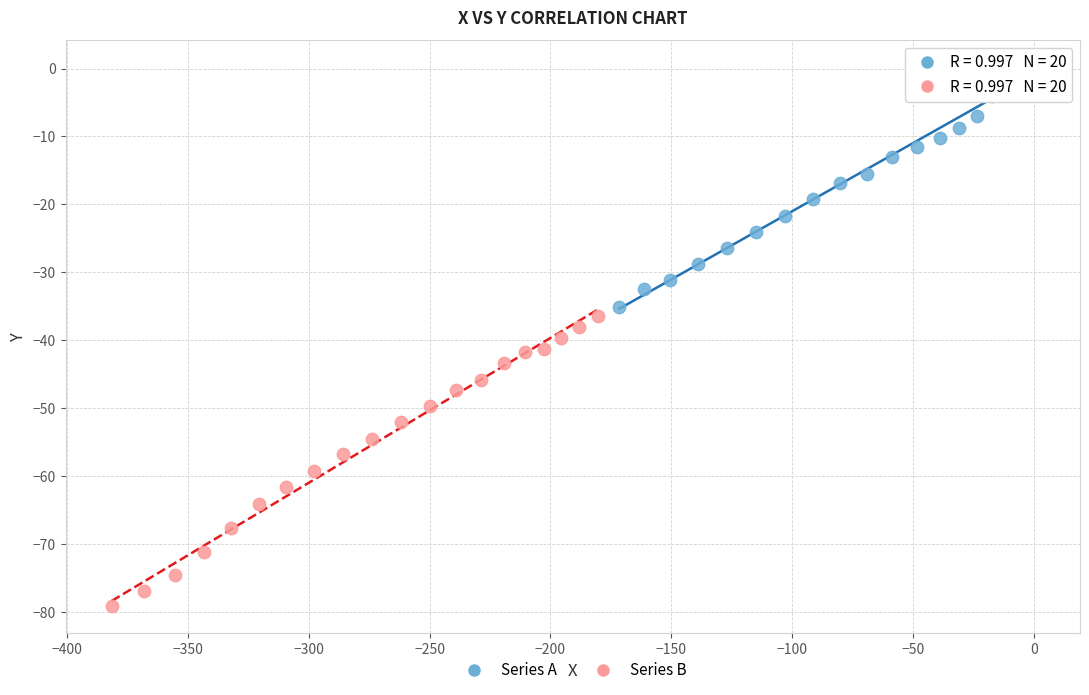

Which series reaches the minimum Y coordinate?

Series B